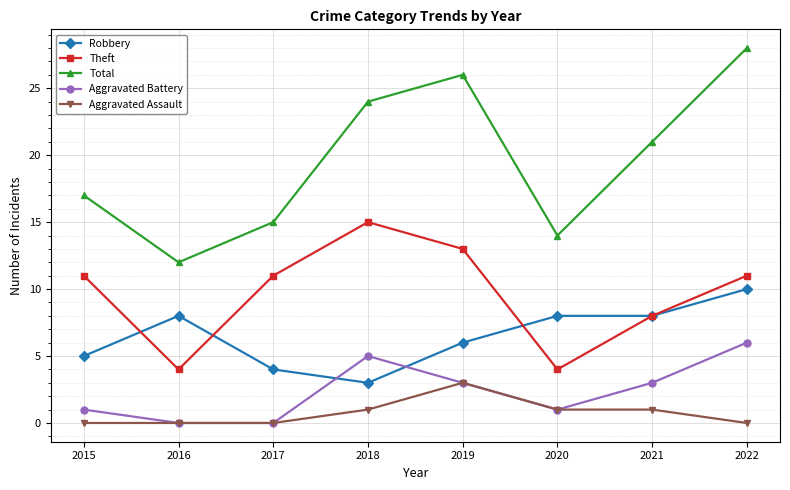

Between 2017 and 2022, which series saw the biggest shift?

Total